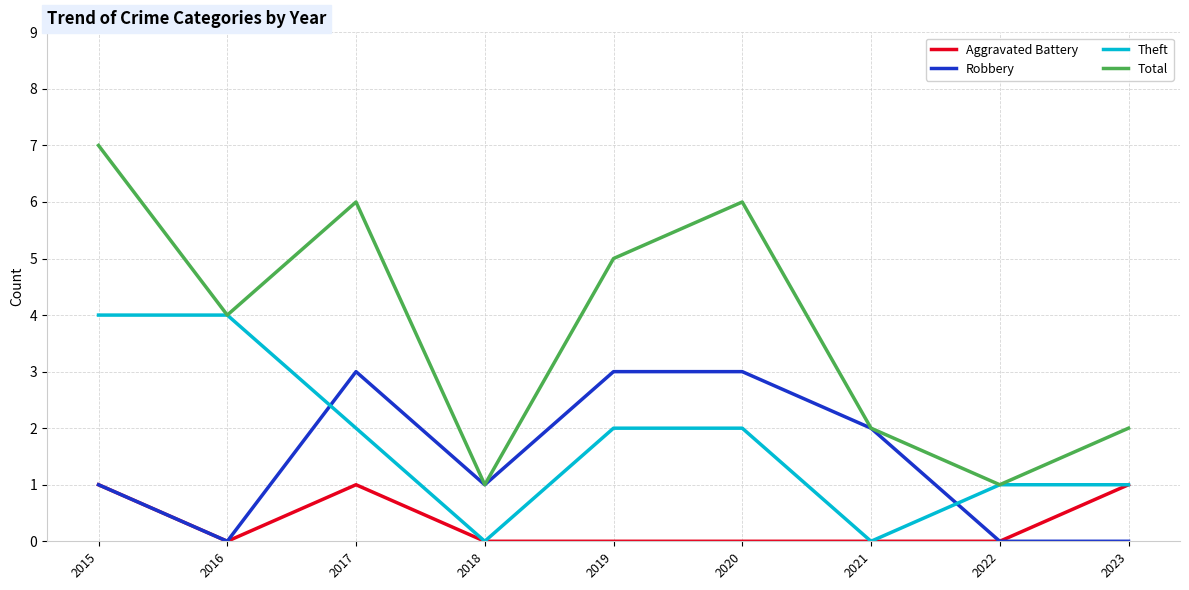

What is the approximate value of Total at 2015?

7